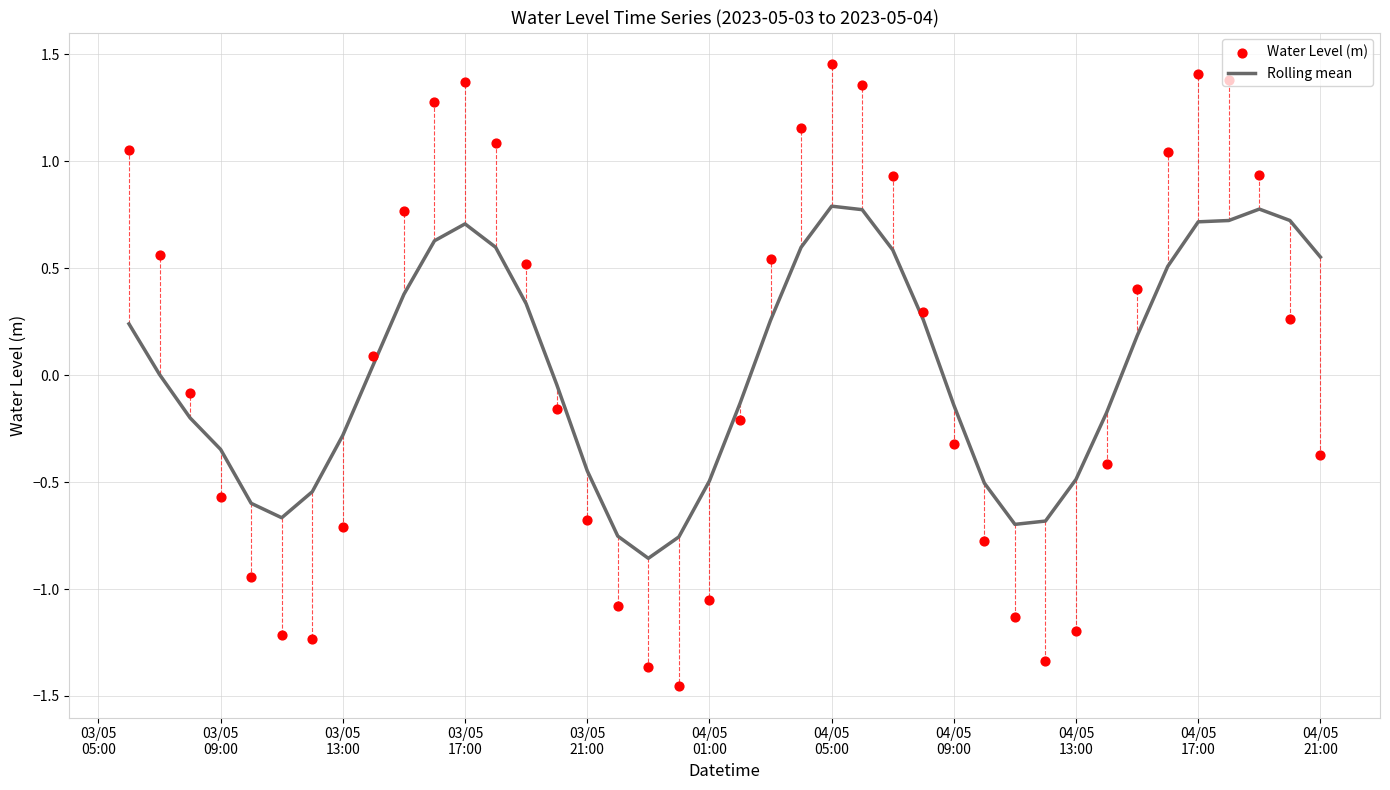

Which series has the widest spread of Y values?

Water Level (m)